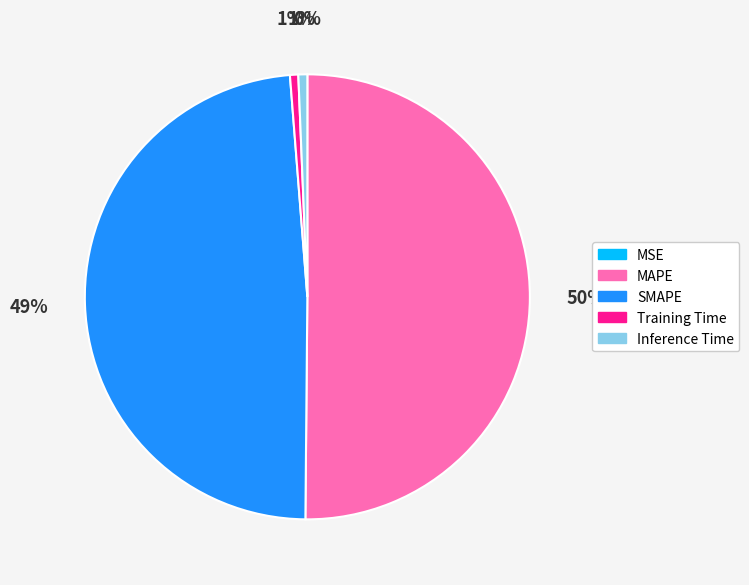

Is the sum of Training Time and Inference Time greater than half?

No